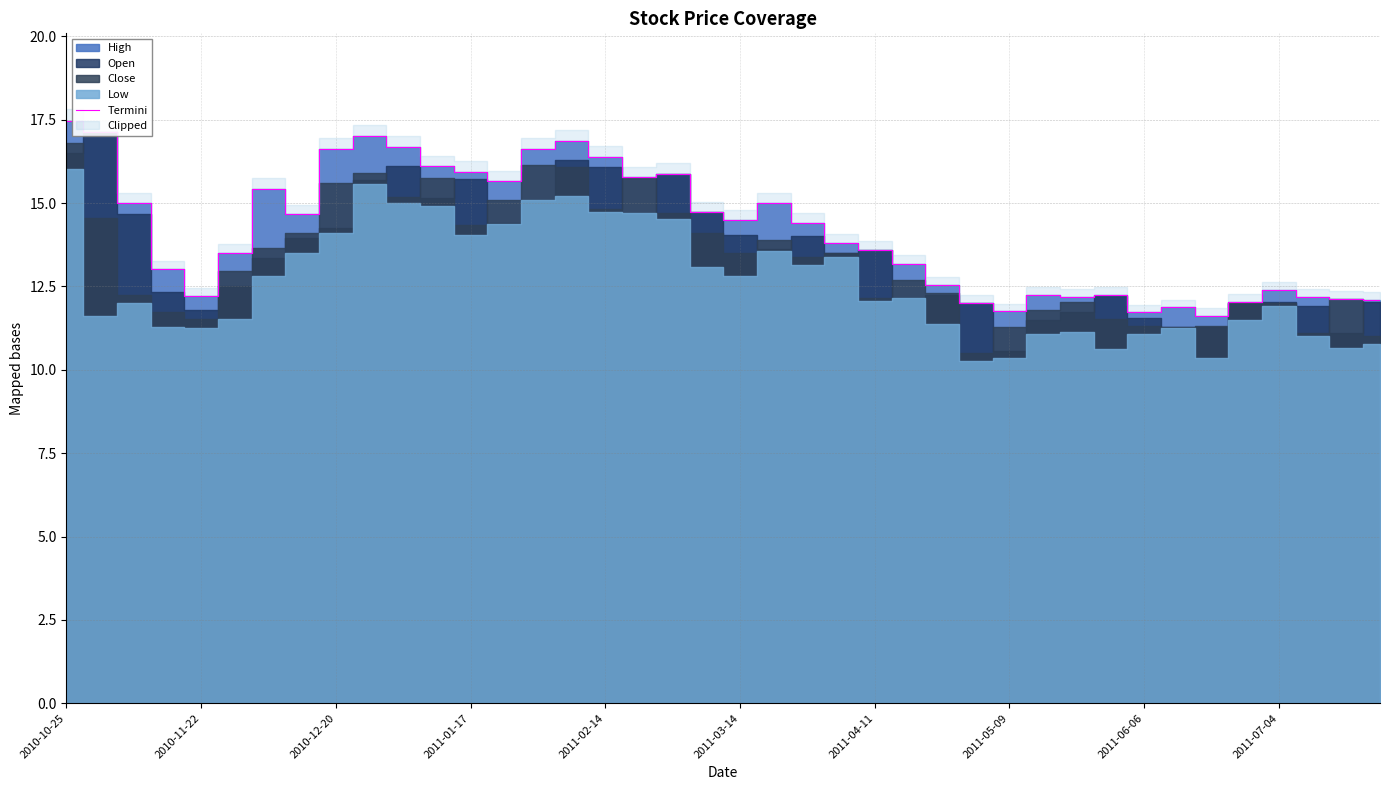

What is the change in value from 15 to 19?

-2.1